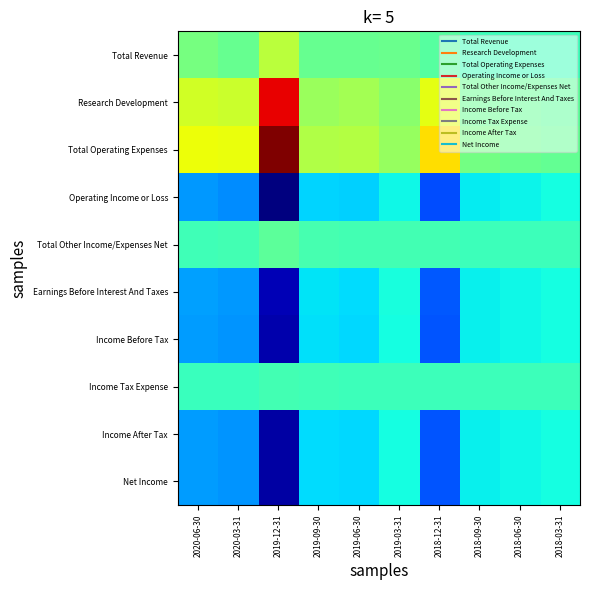

What is the greatest value displayed?

64000